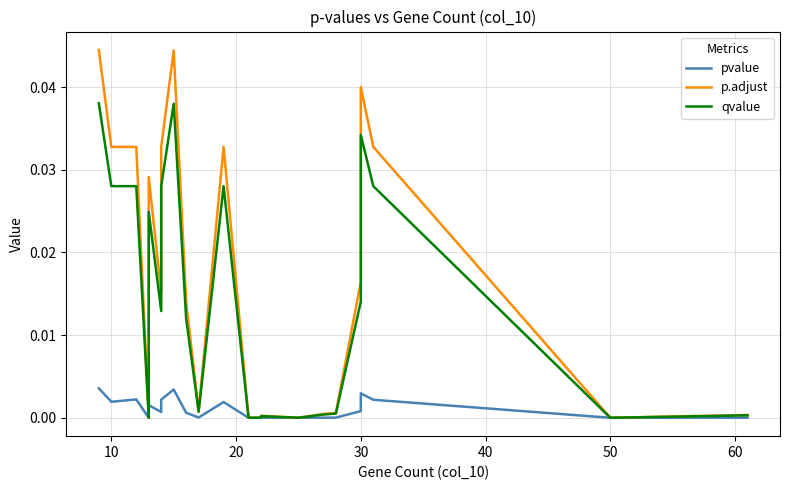

Is the value of qvalue at 30 greater than the value of pvalue at 17?

Yes